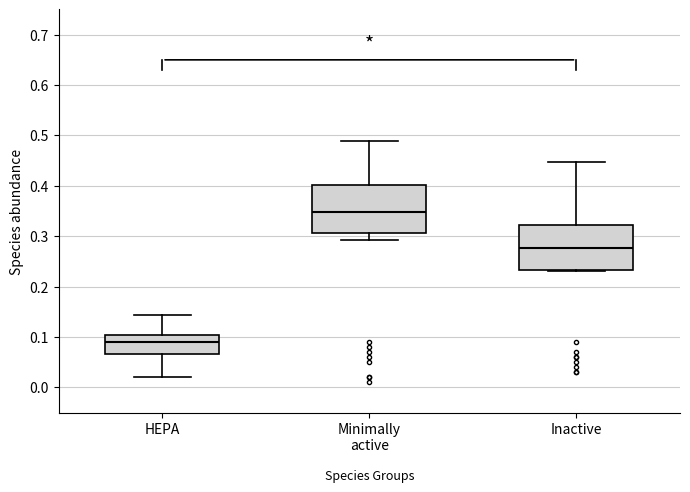

Which box has the highest median line?

Minimally active